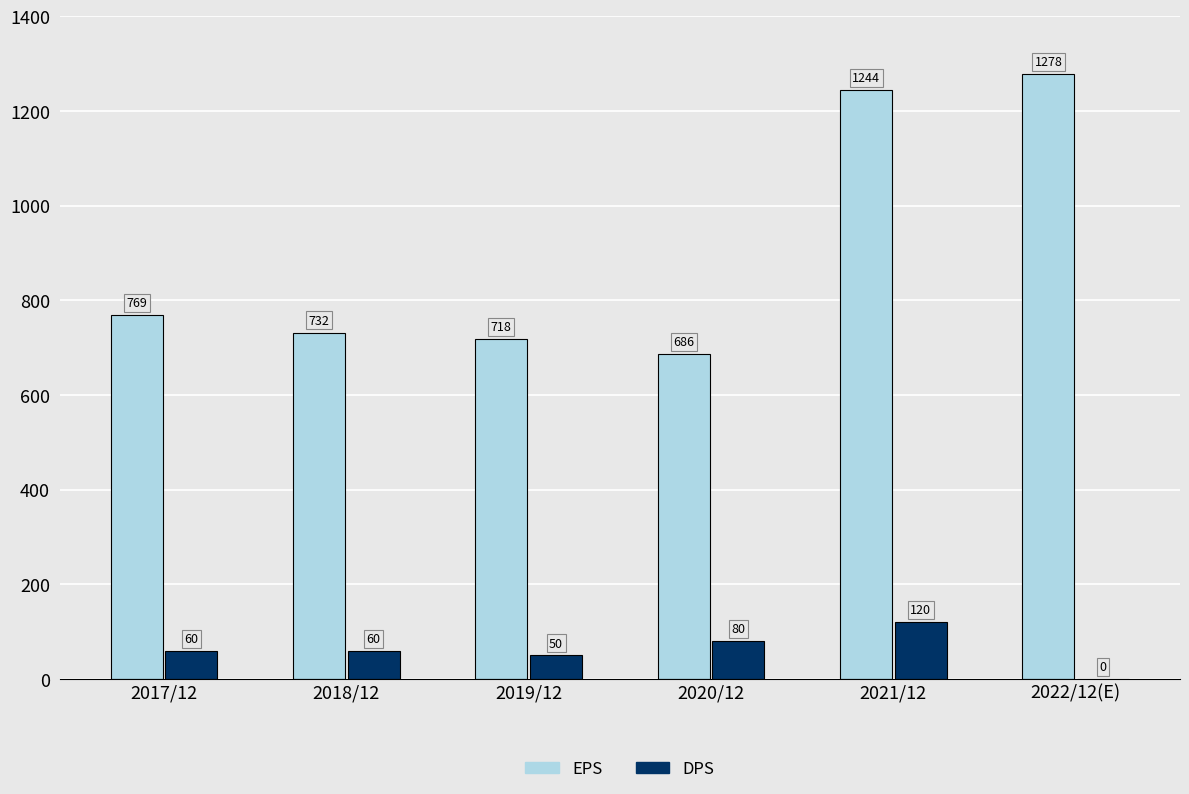

Reading right to left, transcribe all the data shown in this chart.

EPS: 1278	1244	686	718	732	769
DPS: 0	120	80	50	60	60